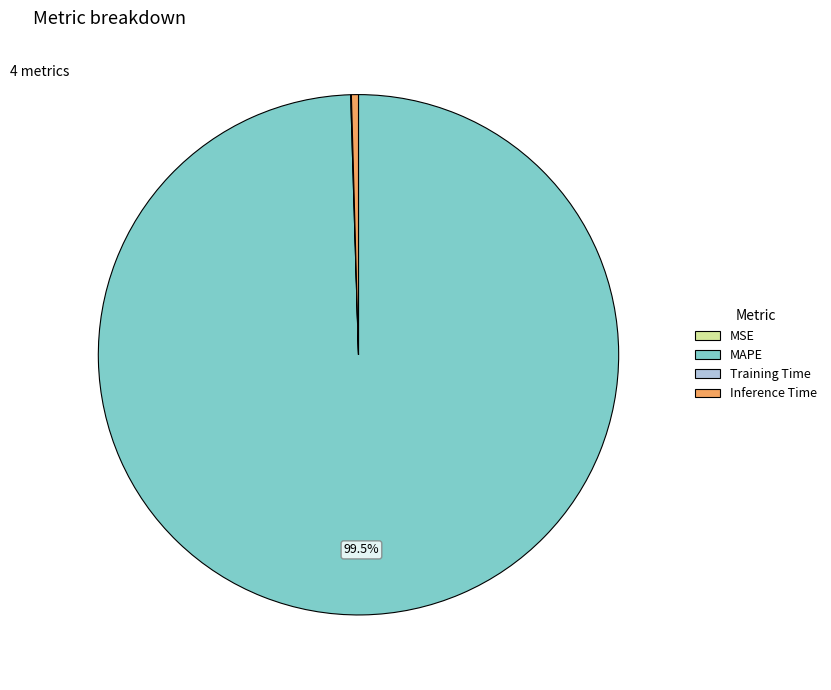

To the nearest percent, what is the difference between the largest and smallest slice percentages?

100%